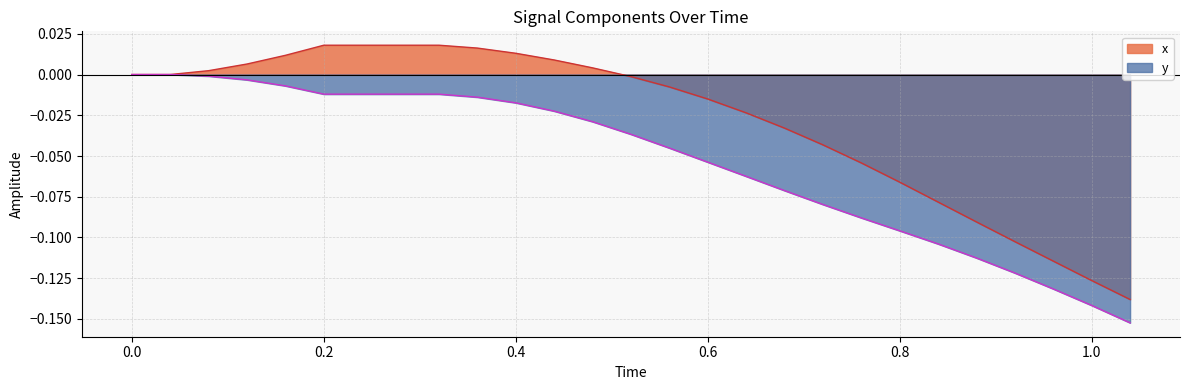

Rank the series by their maximum value, from lowest to highest.

y, x